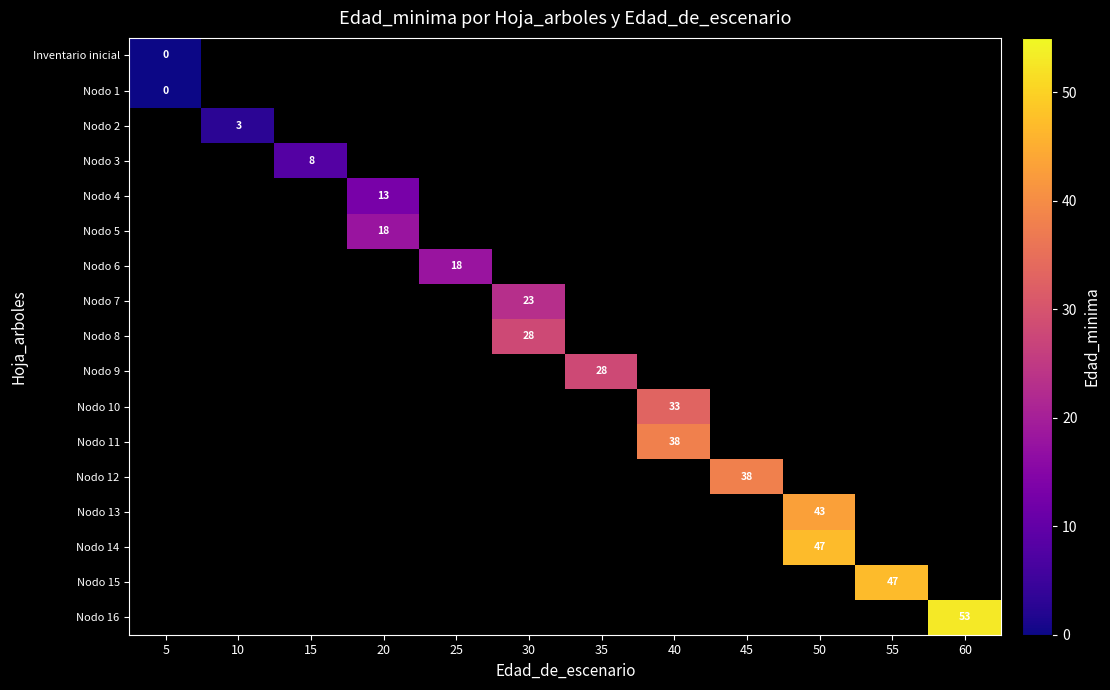

Count the number of categories in the chart.

12